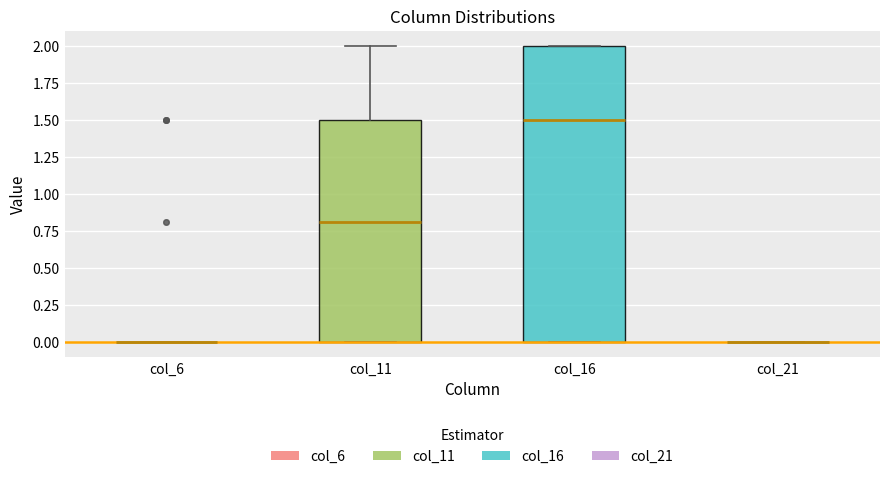

Reading left to right, read every box against the y-axis: the position of its median line, the range the box covers, and the ends of its whiskers. The values are not printed on the chart, so give them approximately, as read against the axis.

col_6: box collapsed to a line at 0.0, whiskers 0.0 to 0.0
col_11: median 0.8, box 0.0 to 1.5, whiskers 0.0 to 2.0
col_16: median 1.5, box 0.0 to 2.0, whiskers 0.0 to 2.0
col_21: box collapsed to a line at 0.0, whiskers 0.0 to 0.0